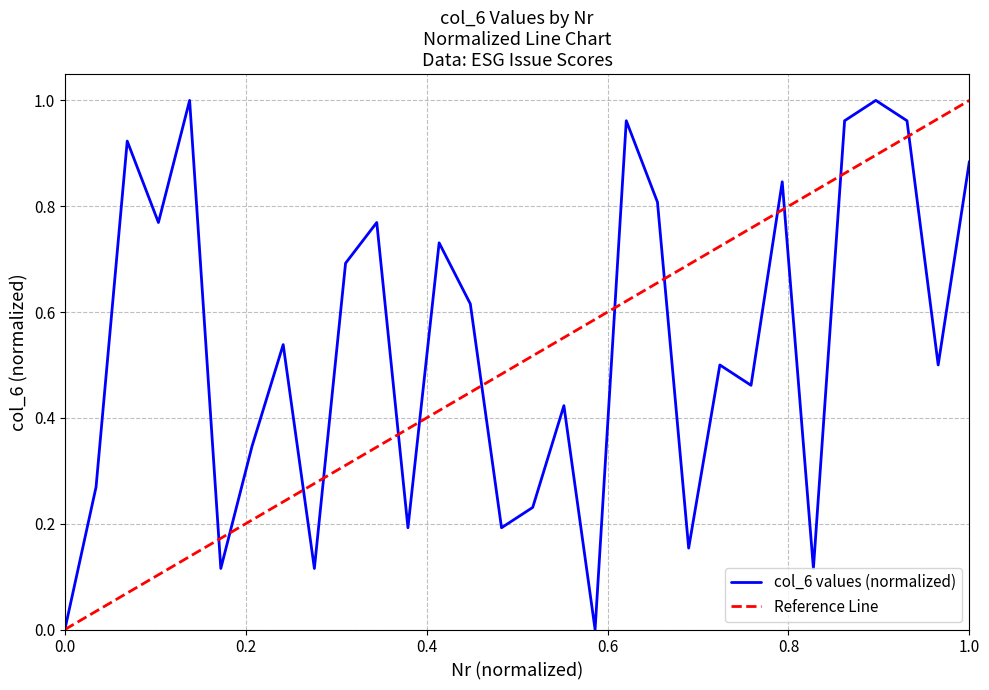

True or false: the data shows 1.5 at 26.

False